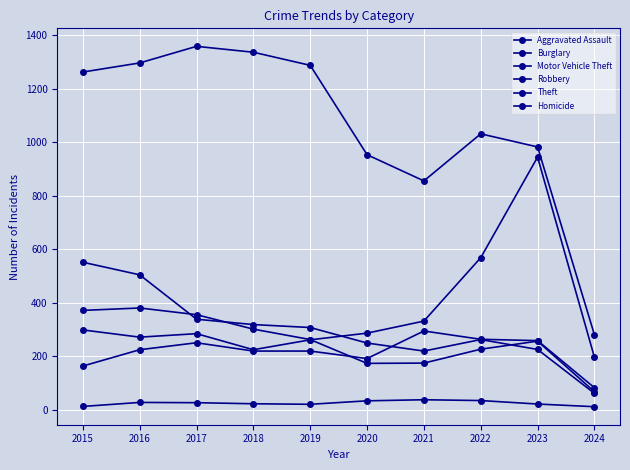

What is the value of the Robbery point at the 1st from the left?

372